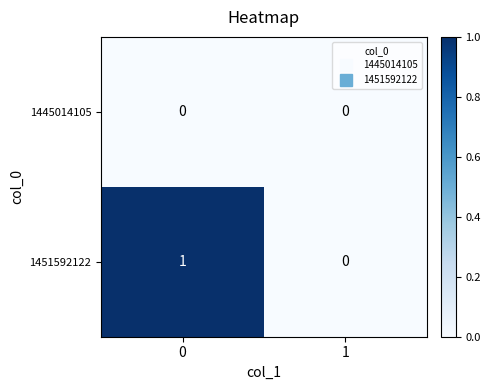

Count the number of categories in the chart.

2